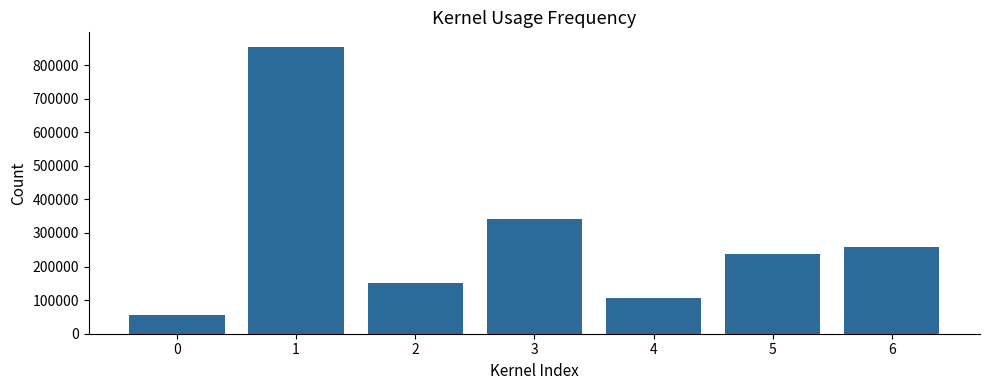

The chart shows a value of 149911 at 2. True or false?

True